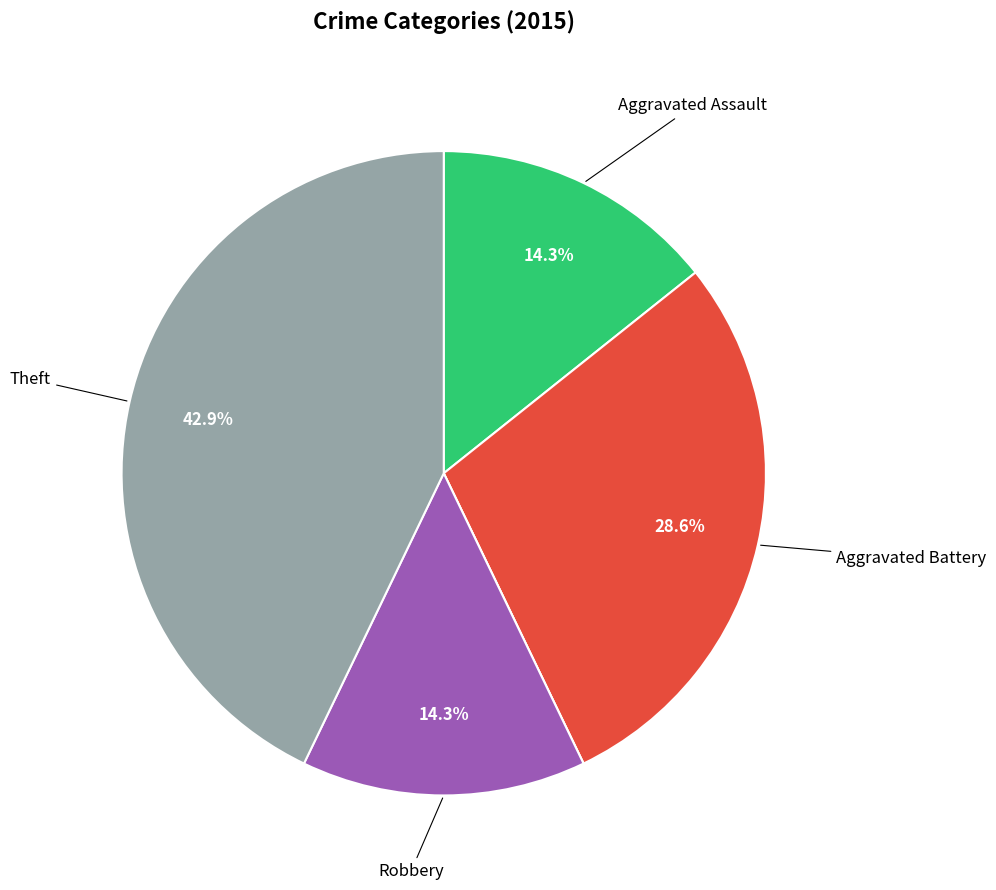

Is there a majority slice in this chart?

No